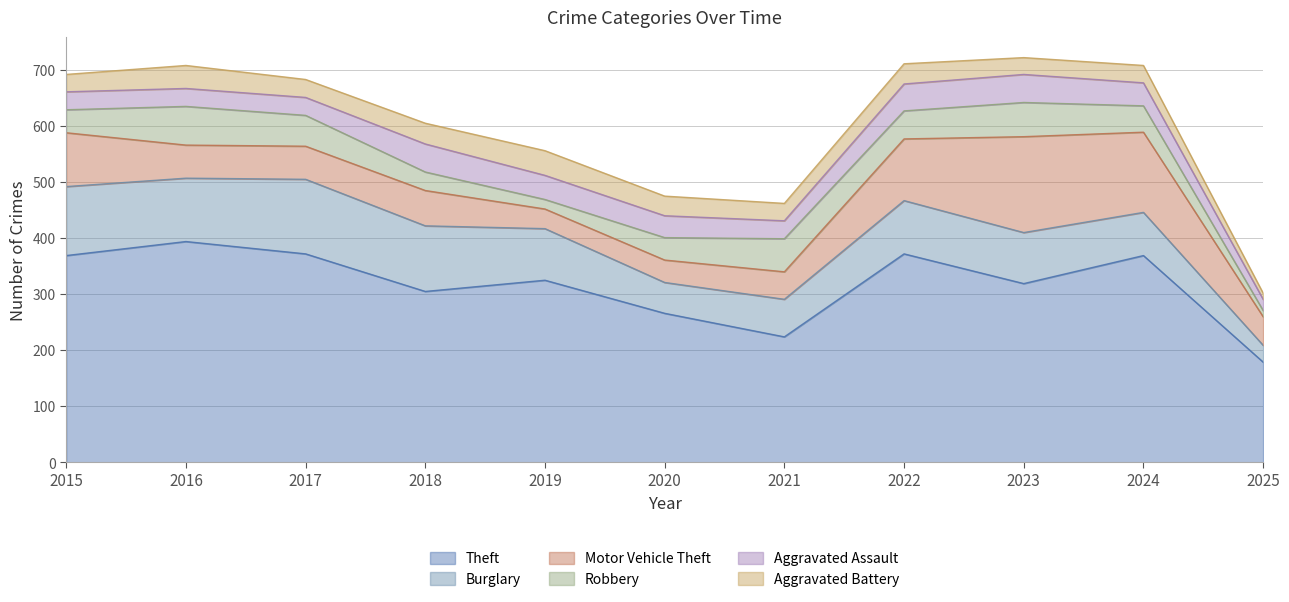

How many lines are shown in the chart?

6